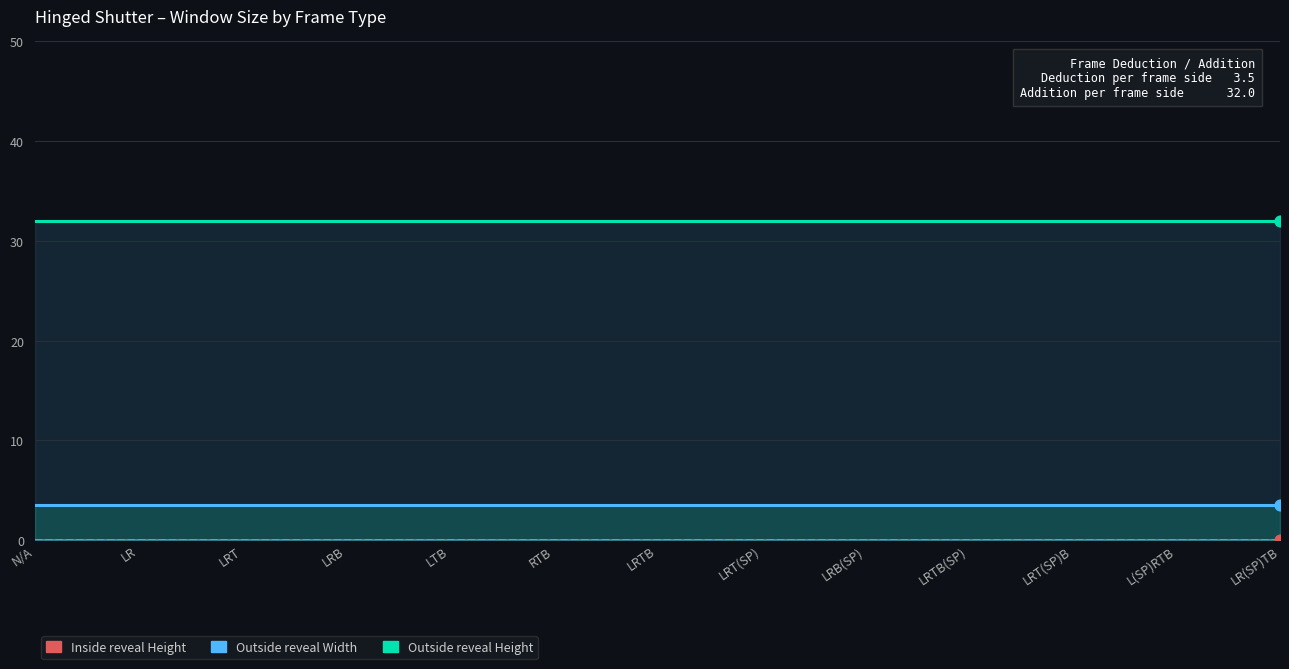

Which series has the largest total across all categories?

Outside reveal Height